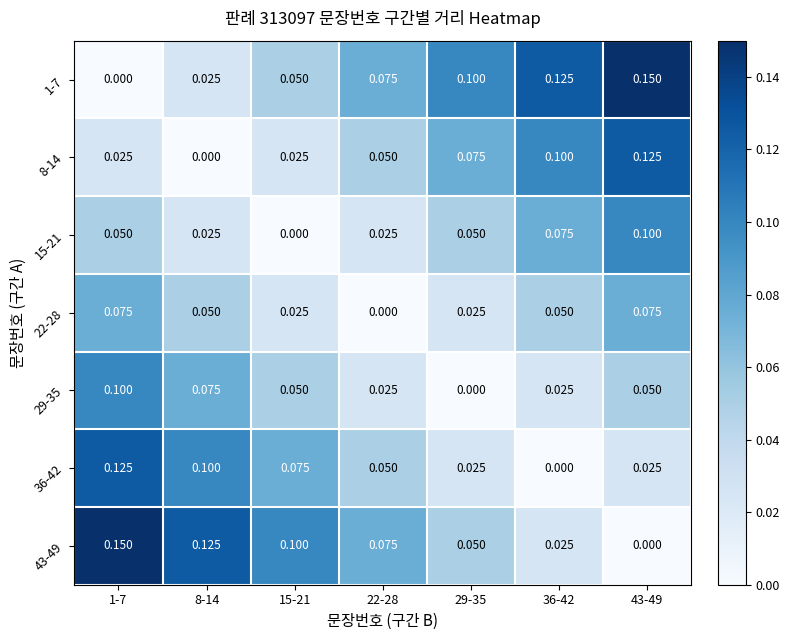

Is the value of 36-42 at 15-21 greater than the value of 43-49 at 29-35?

Yes